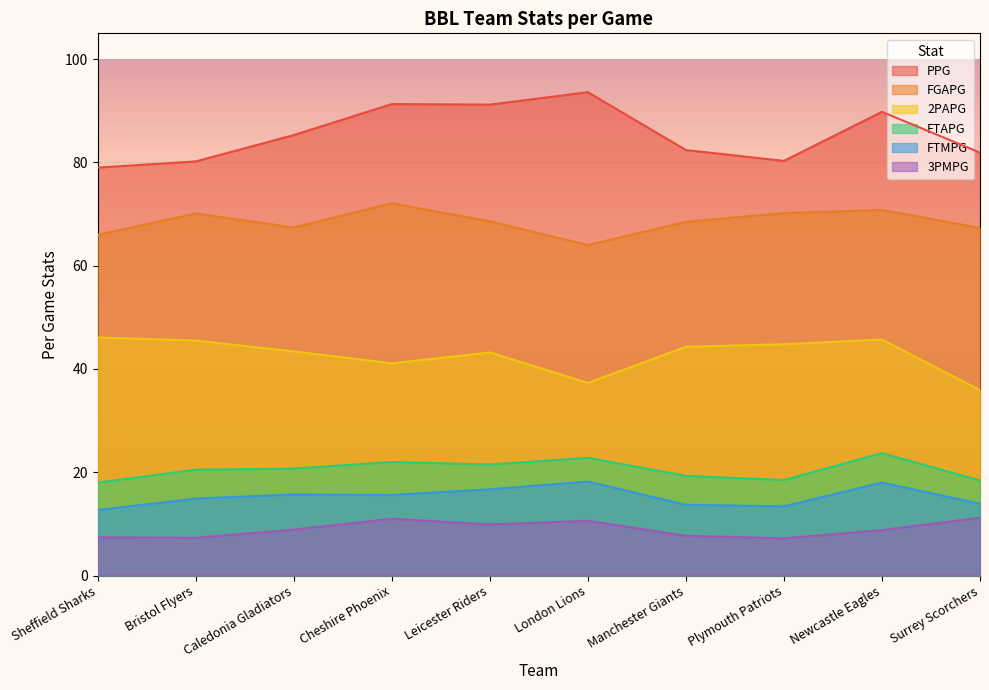

True or false: 3PMPG and 2PAPG intersect in this chart.

False